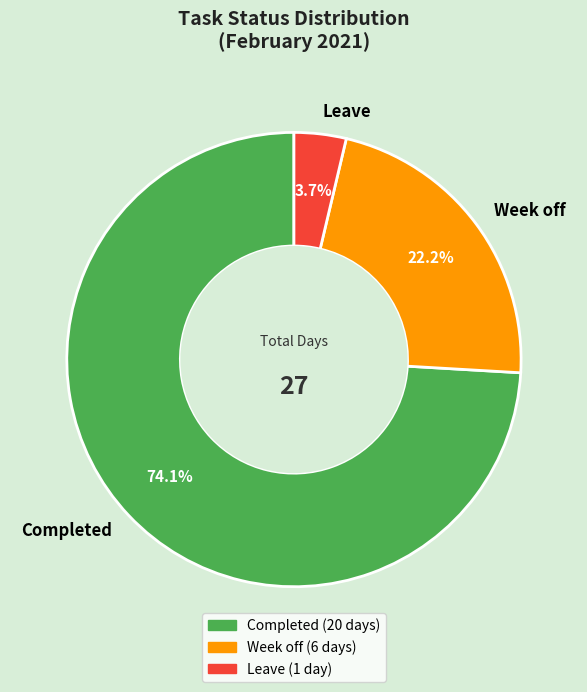

To the nearest percent, what is the difference between the largest and smallest slice percentages?

70%